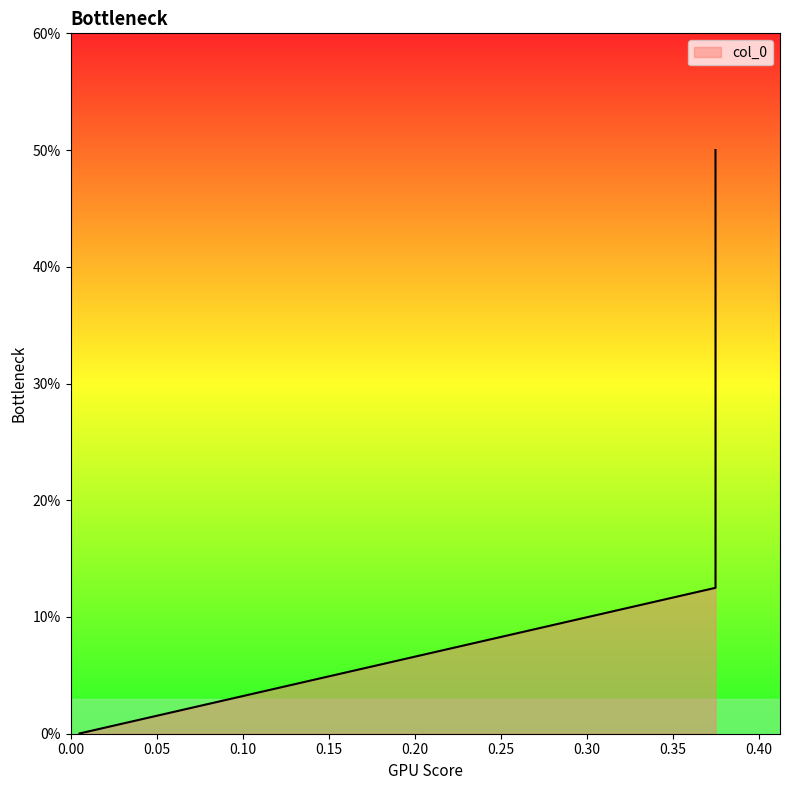

What is the approximate value at 0.375?

0.1